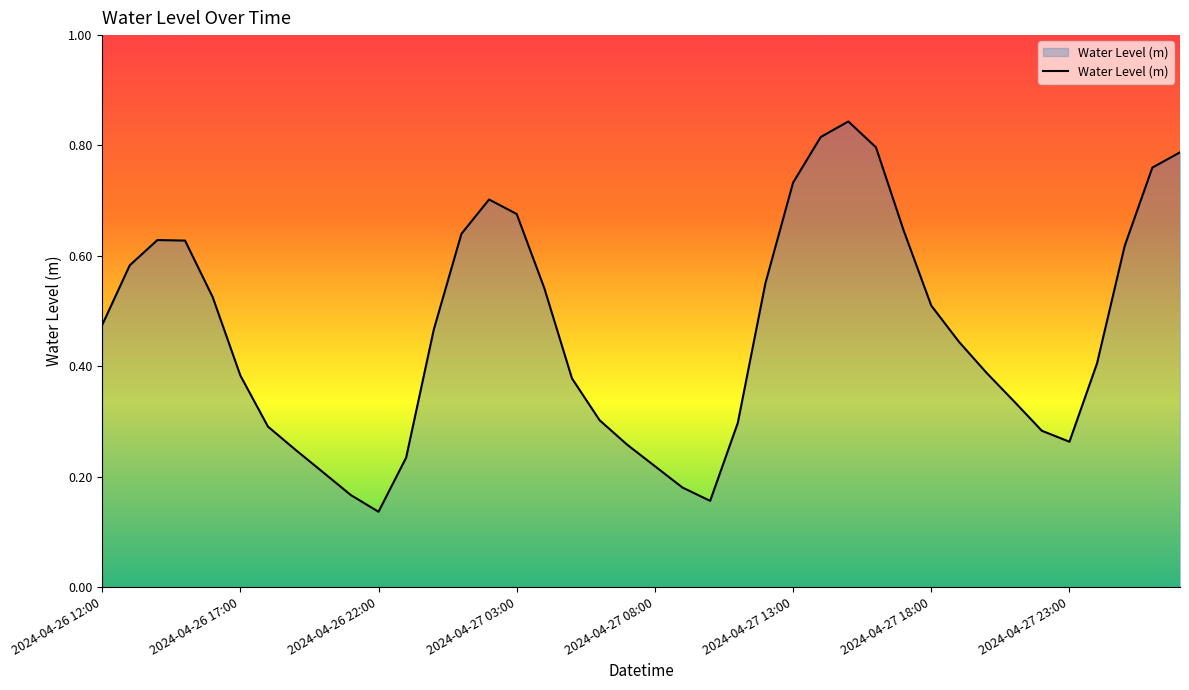

True or false: the data shows 0.7 at 2024-04-26 12:00.

False